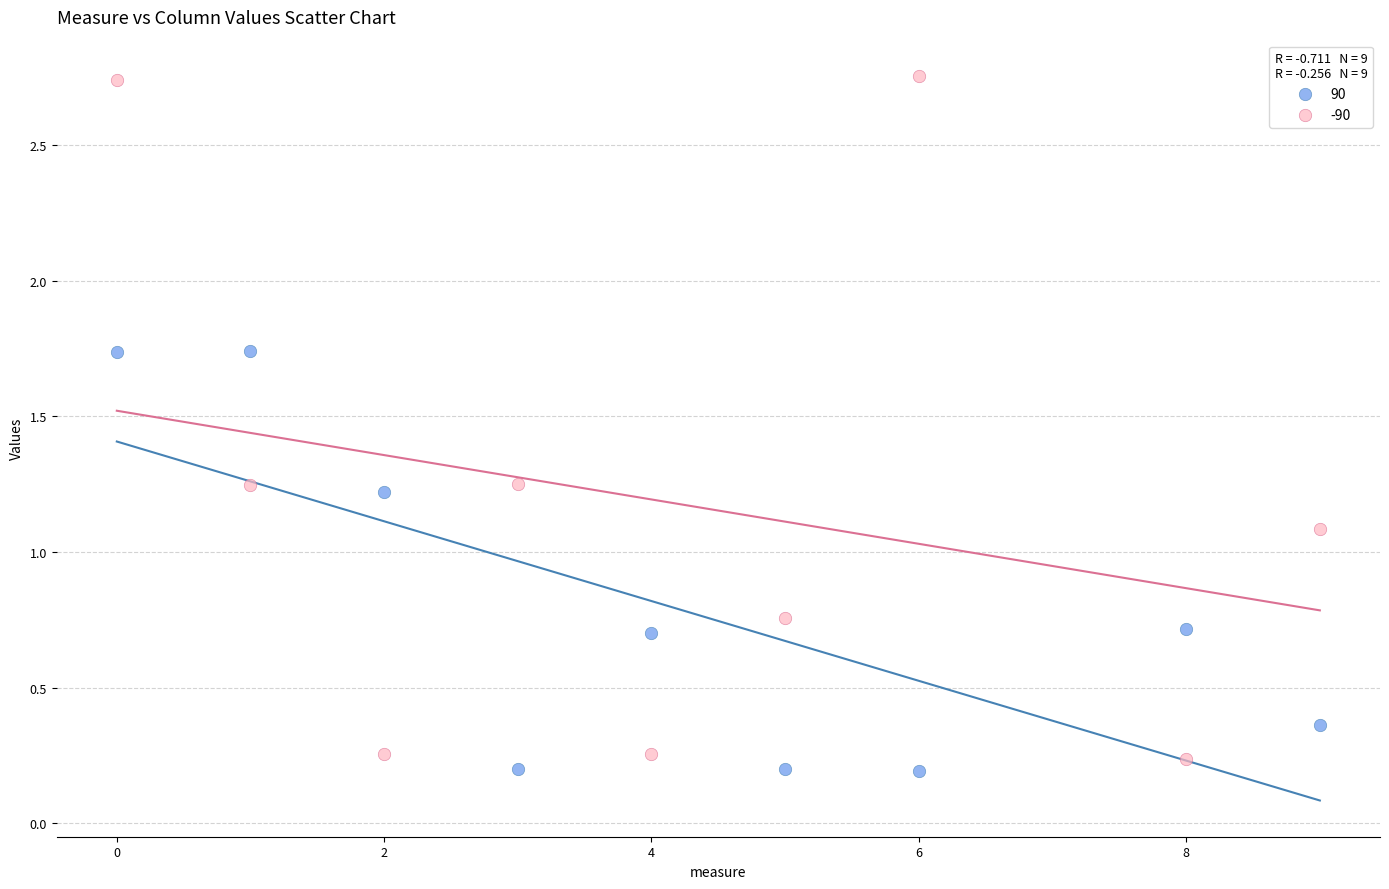

Across all series, what Y value is closest to 1?

1.1